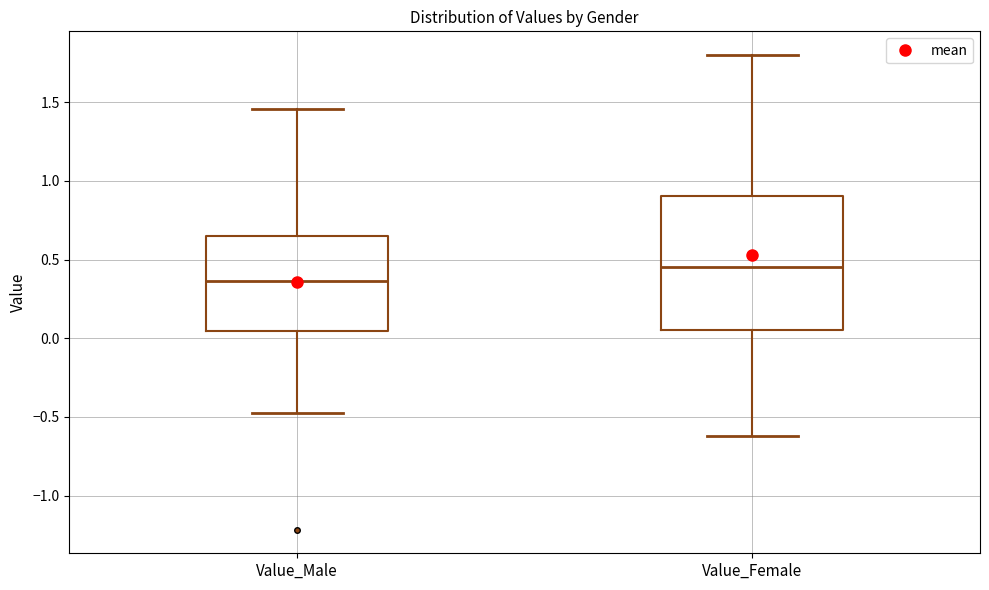

Which box is the tallest, from its lower edge to its upper edge?

Value_Female